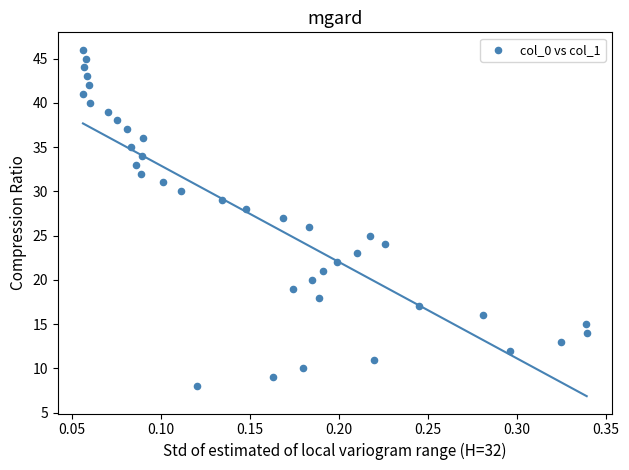

What is the range of Y values (max minus min)?

38